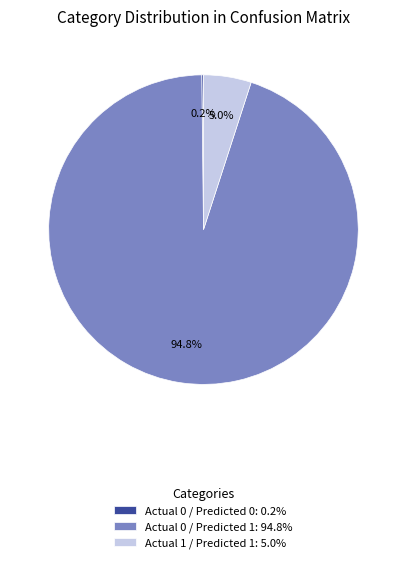

How much of the chart is everything except Actual 0 / Predicted 1: 94.8%?

5.2%